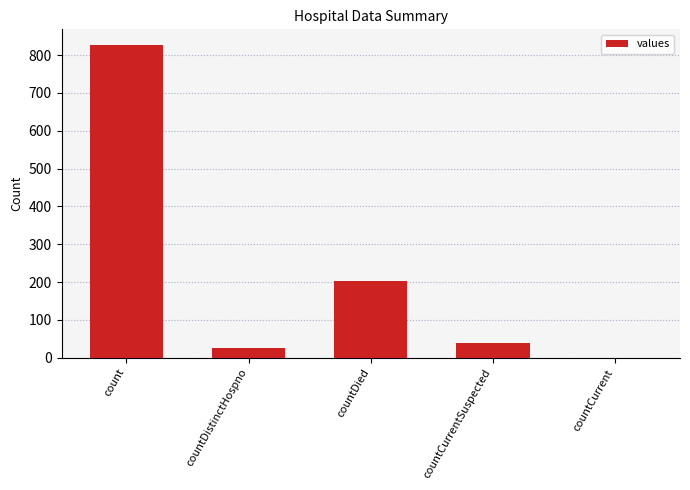

What is the change in value from countDistinctHospno to countDied?

+178